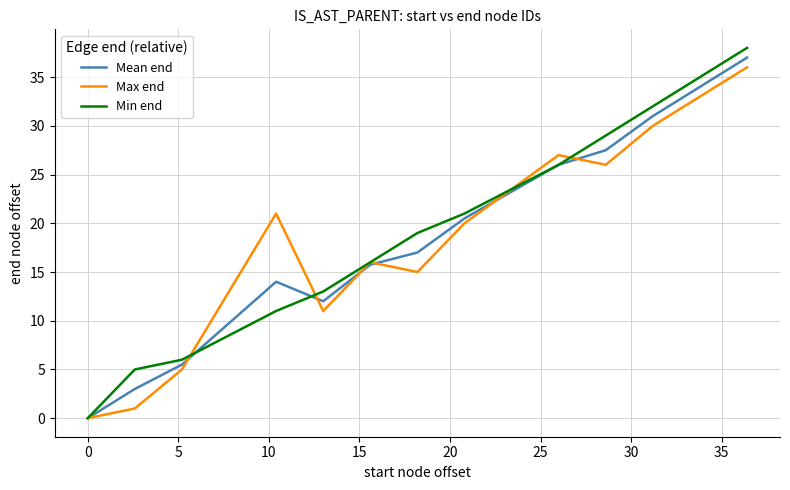

List the series in order of their peak value, highest first.

Min end, Mean end, Max end